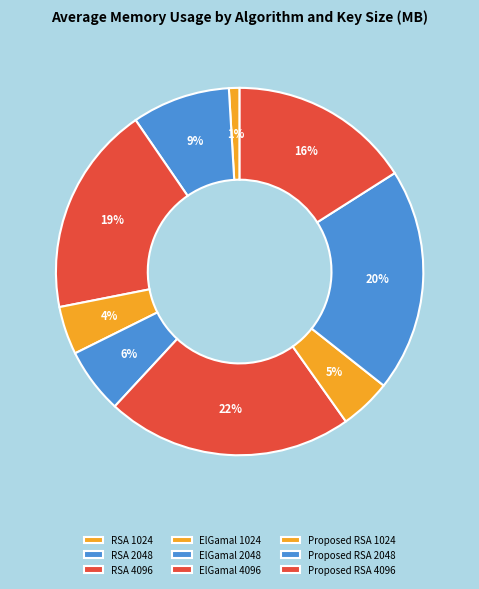

Is there a majority slice in this chart?

No